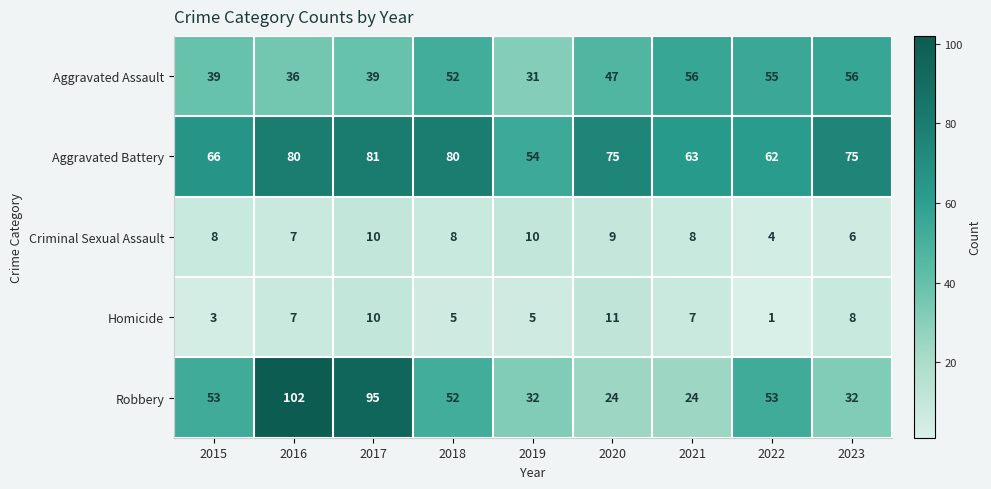

What value does the Aggravated Assault series have at 2022, to the nearest 10?

60